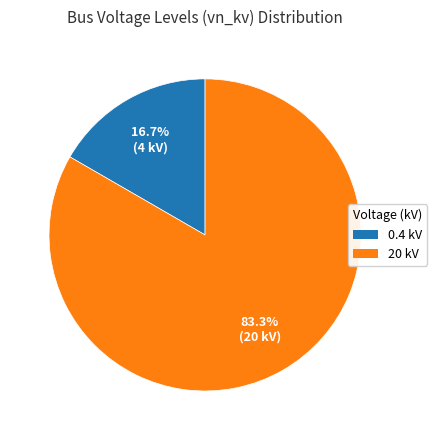

To the nearest percent, what is the average slice percentage?

50%